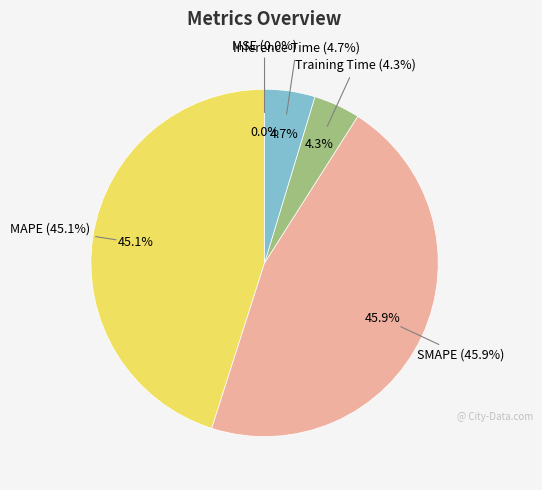

To the nearest percent, what is the average slice percentage?

20%